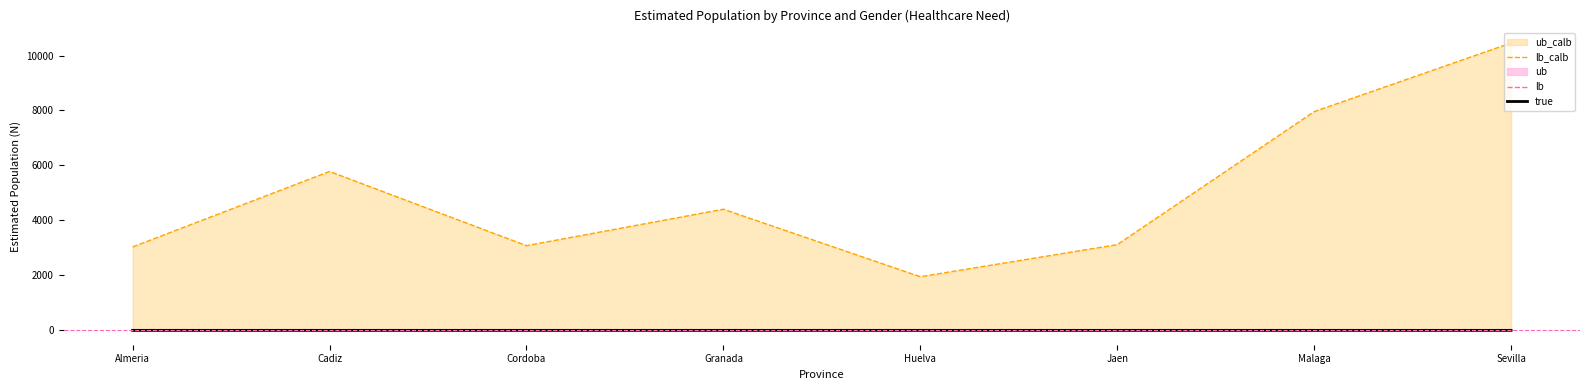

The value of lb_calb at Huelva is 2726.5. True or false?

False